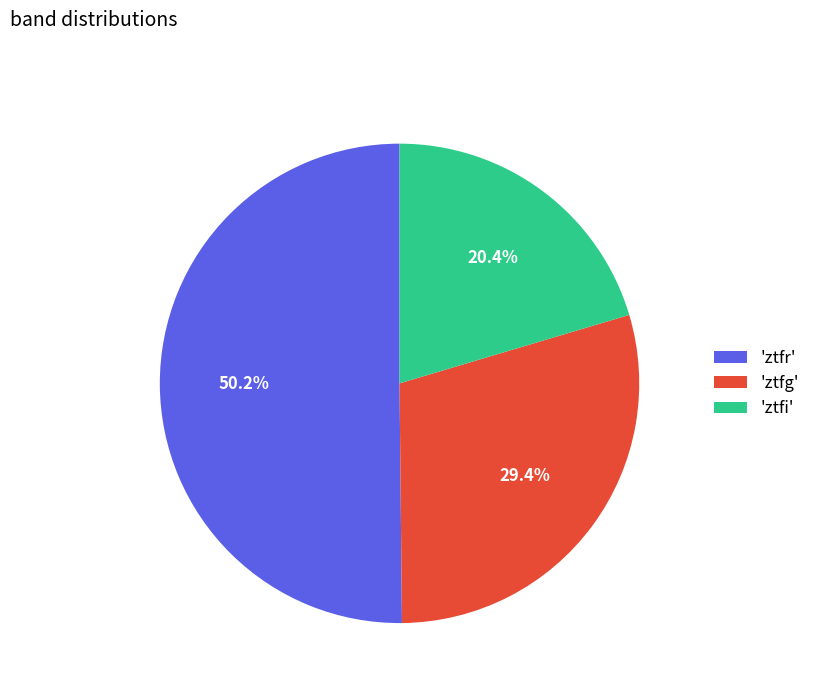

What is the total percentage of 'ztfr' and 'ztfg'?

79.6%